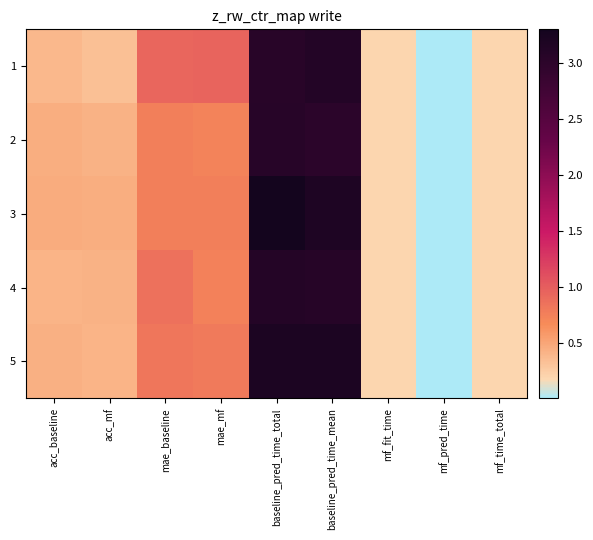

Between baseline_pred_time_mean and mf_fit_time, which is larger?

baseline_pred_time_mean